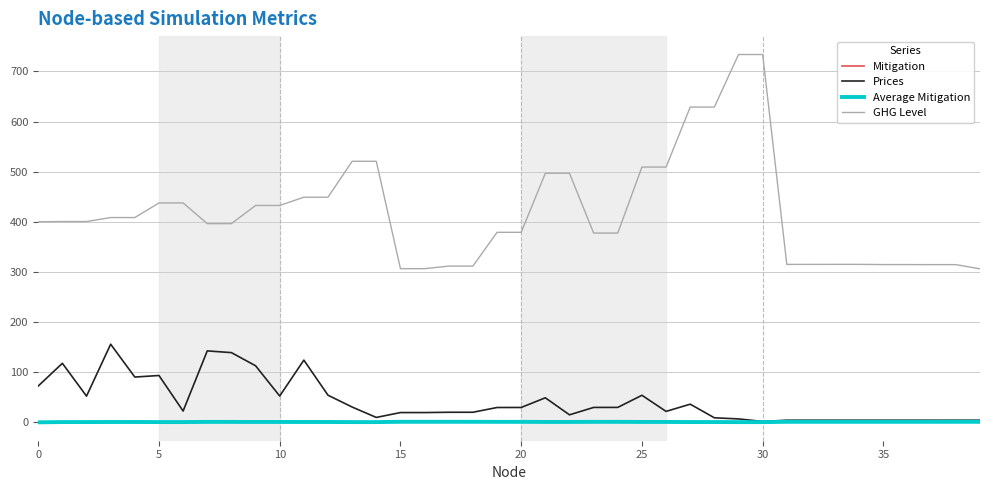

True or false: GHG Level and Prices cross at least once.

False